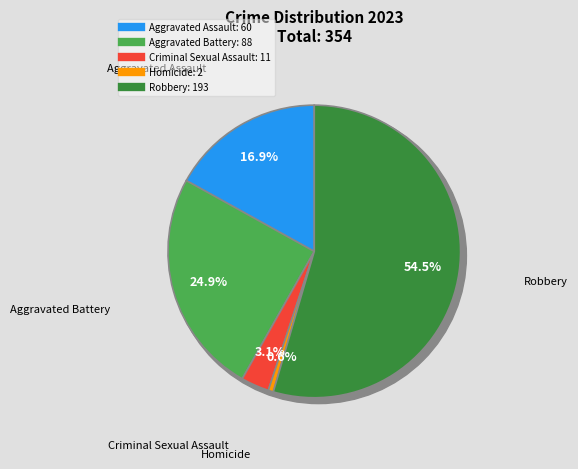

To the nearest percent, what portion does Homicide represent?

1%